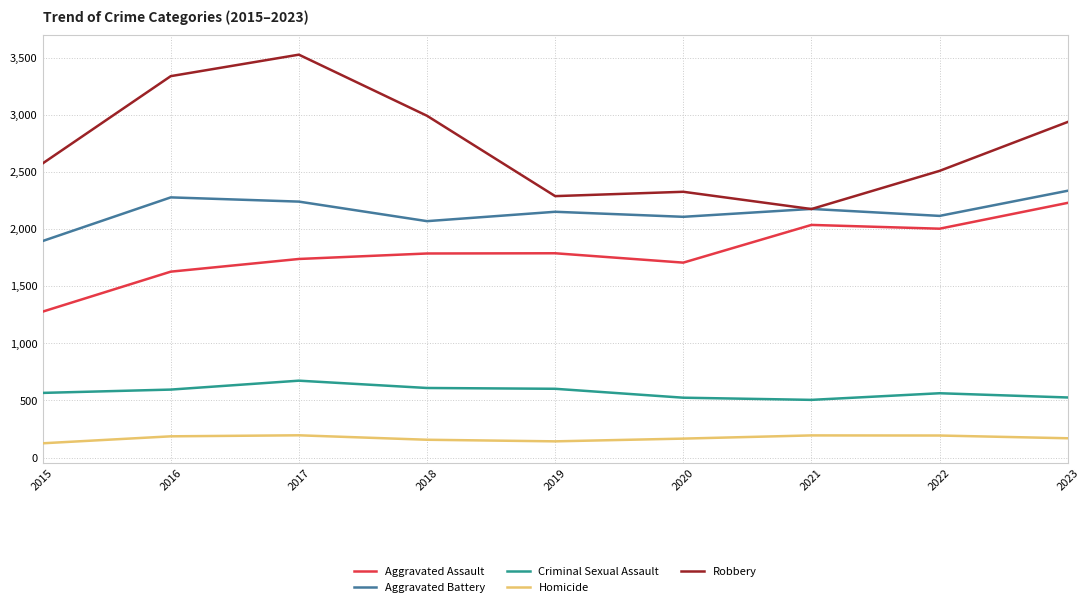

True or false: Robbery and Criminal Sexual Assault cross at least once.

False